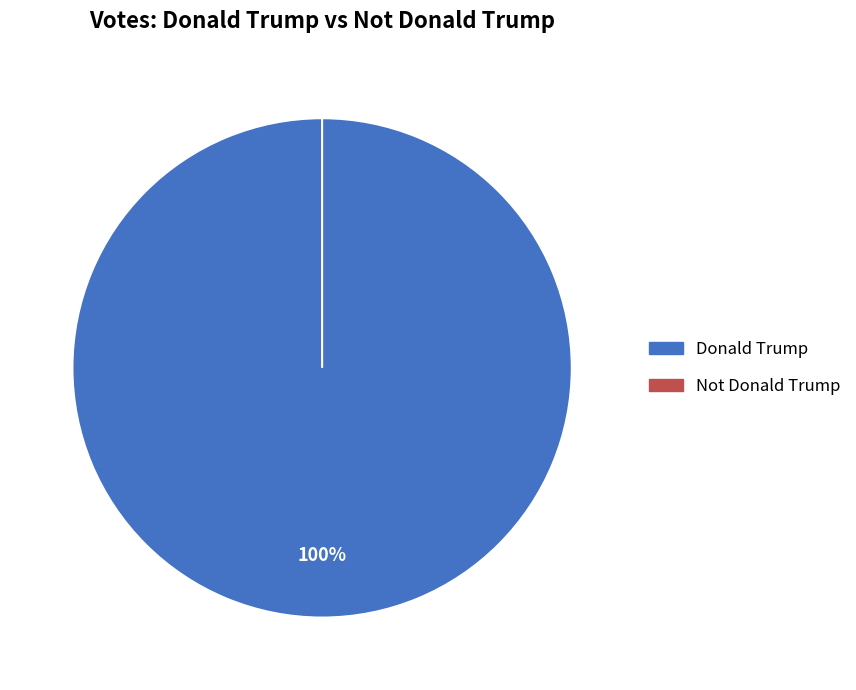

To the nearest percent, what is the difference between the Not Donald Trump and Donald Trump slice percentages?

100%